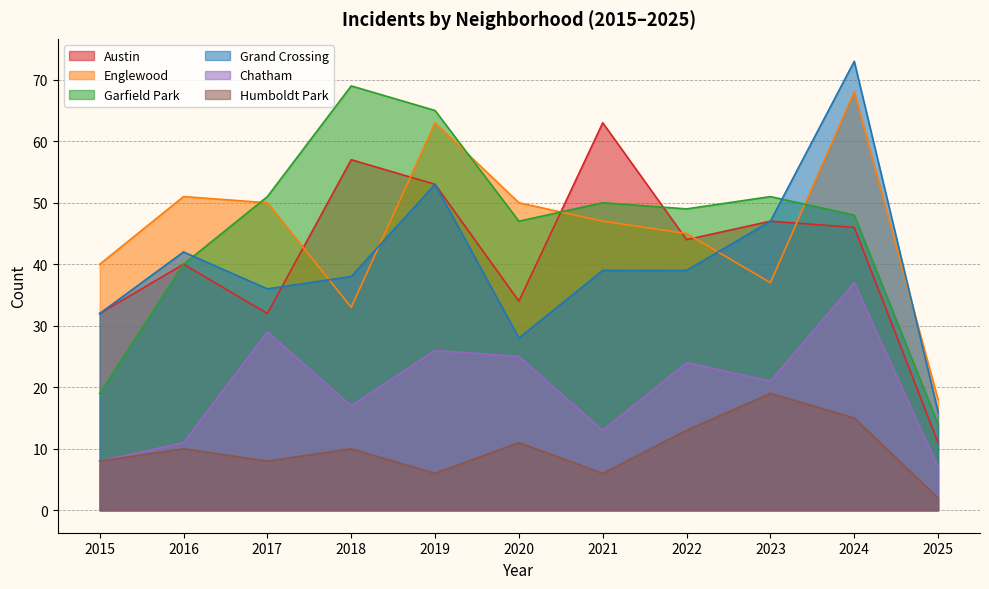

Is the value of Grand Crossing at 2016 greater than the value of Garfield Park at 2018?

No